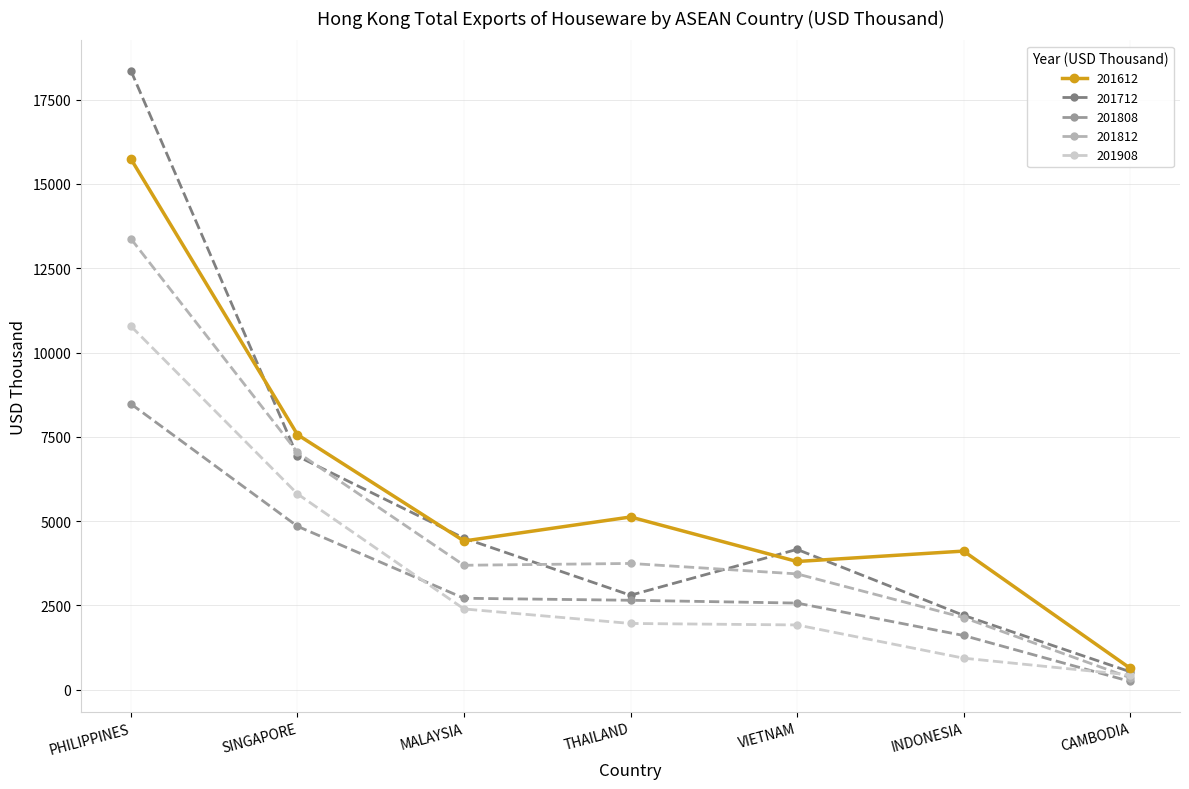

True or false: 201612 has a value of 5123.4 at THAILAND.

True